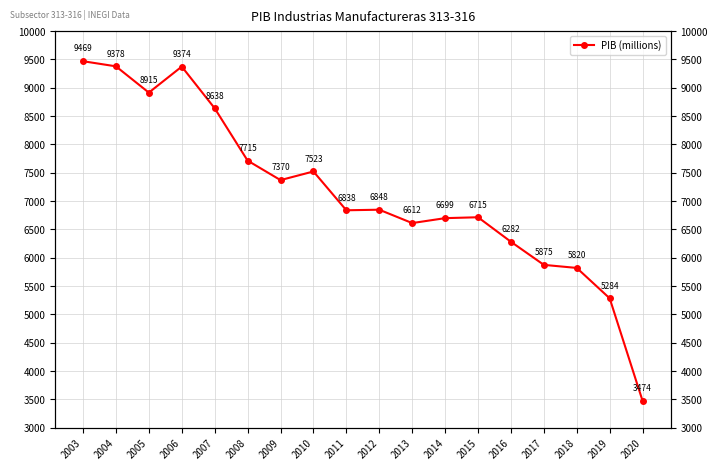

Rank the categories by value from lowest to highest.

2020, 2019, 2018, 2017, 2016, 2013, 2014, 2015, 2011, 2012, 2009, 2010, 2008, 2007, 2005, 2006, 2004, 2003